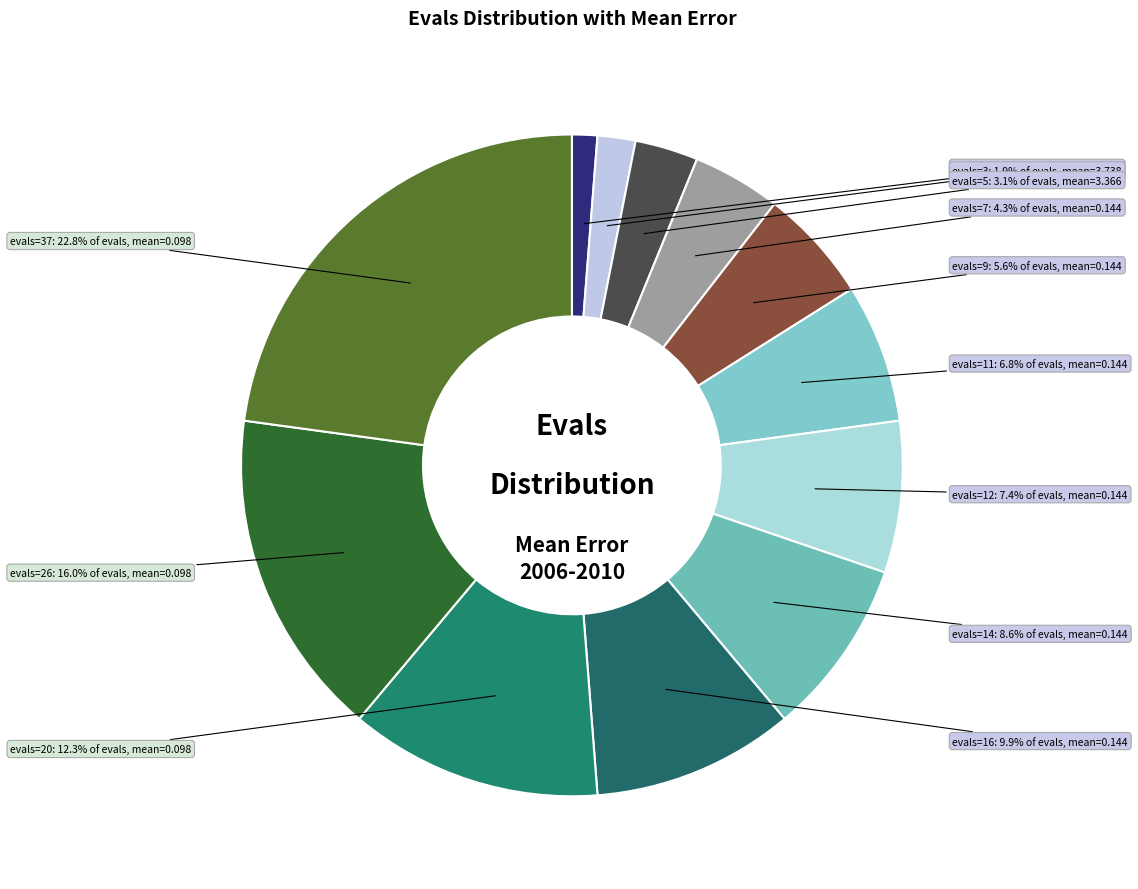

What percentage is the evals=11 slice, to the nearest percent?

7%